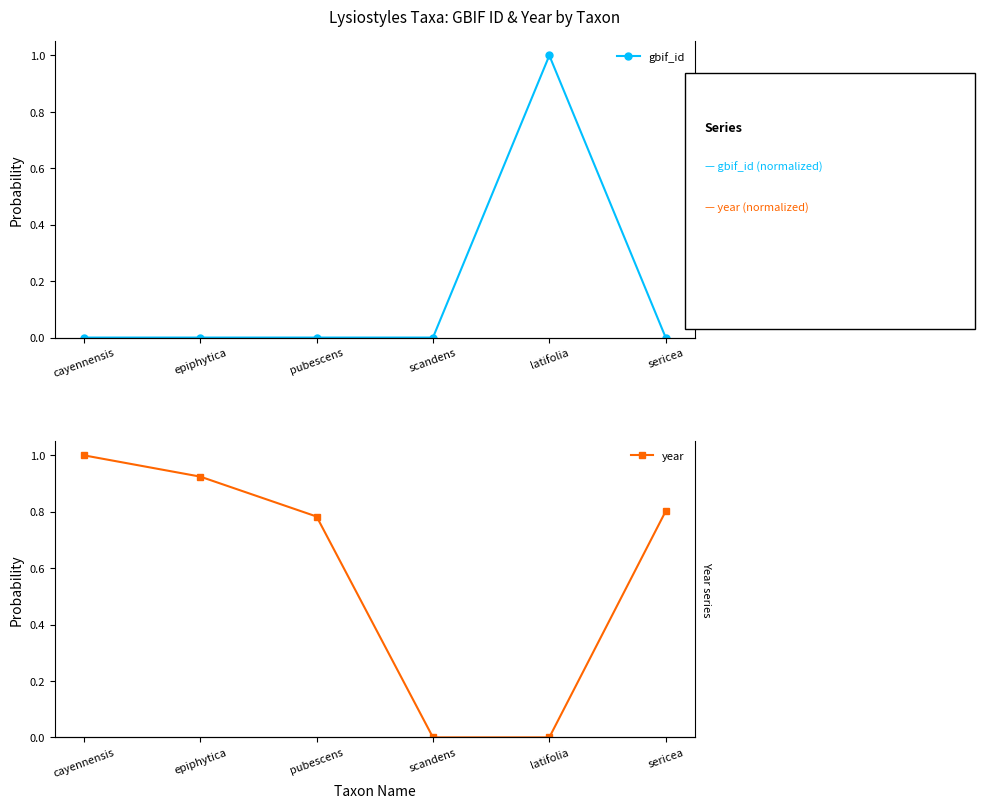

True or false: year has a value of 1.2 at pubescens.

False